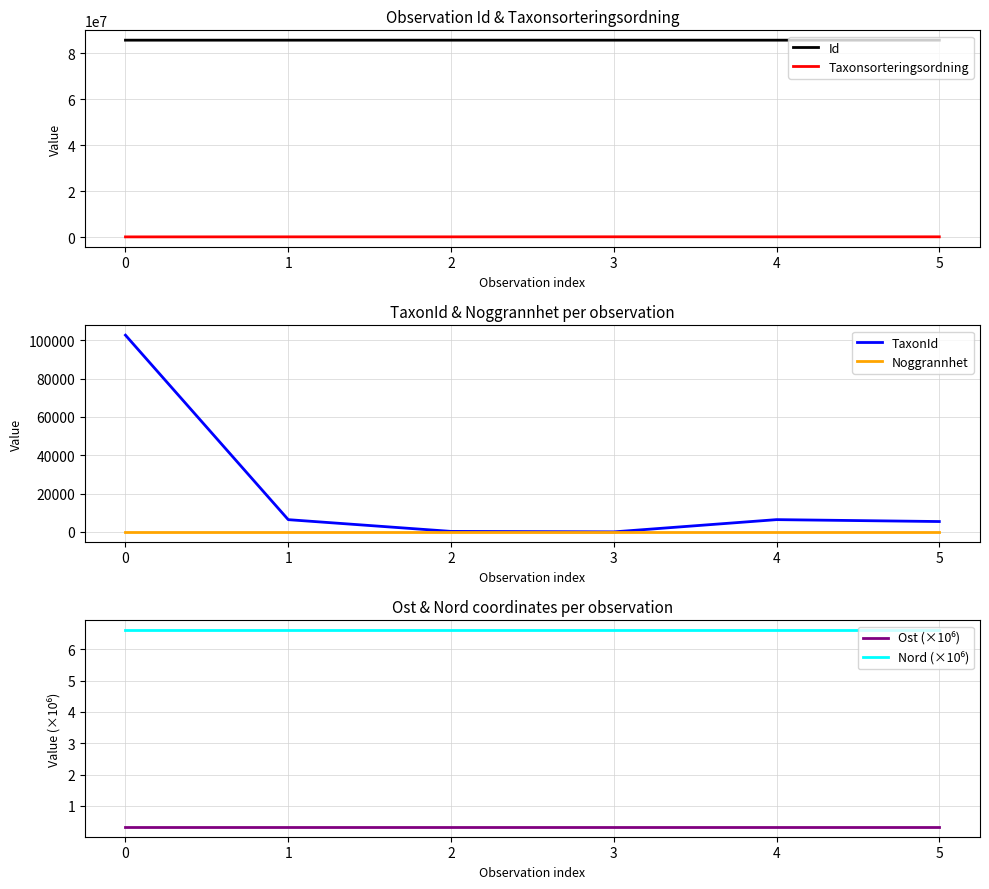

The value of Taxonsorteringsordning at 1 is 73507.0. True or false?

True